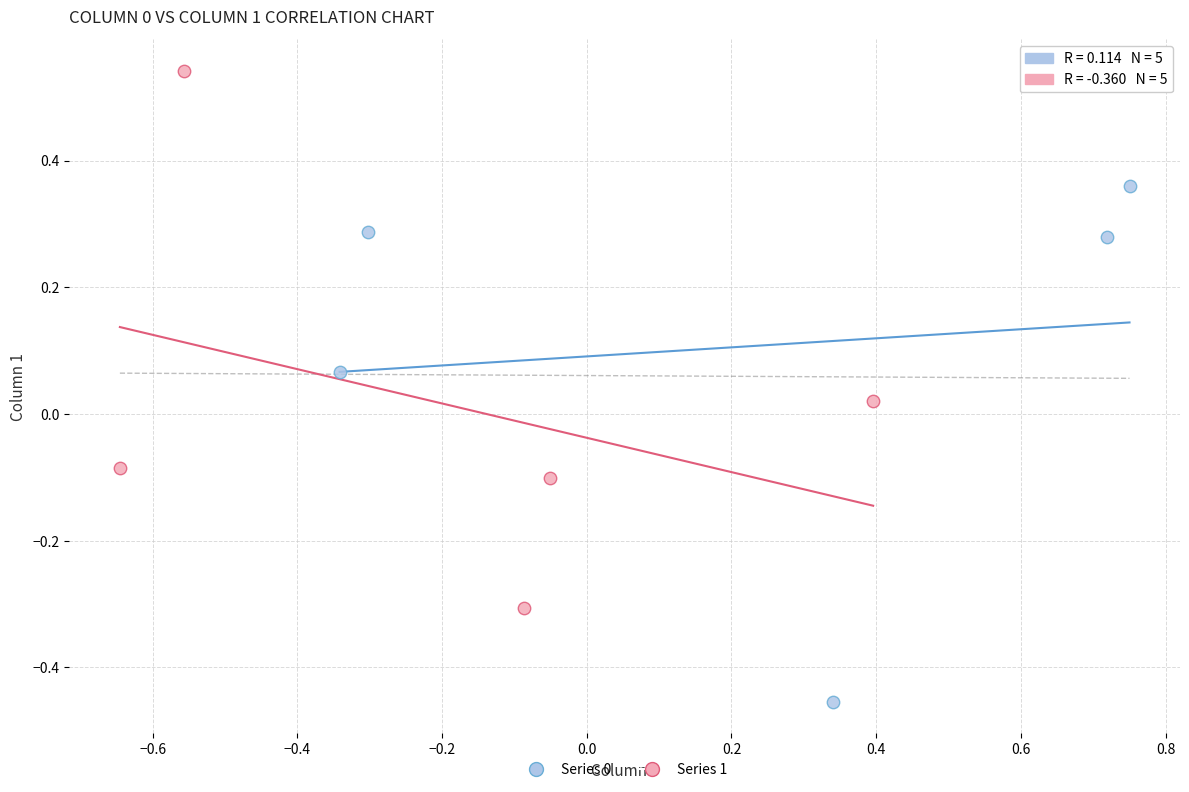

Which series reaches the maximum Y coordinate?

Series 1